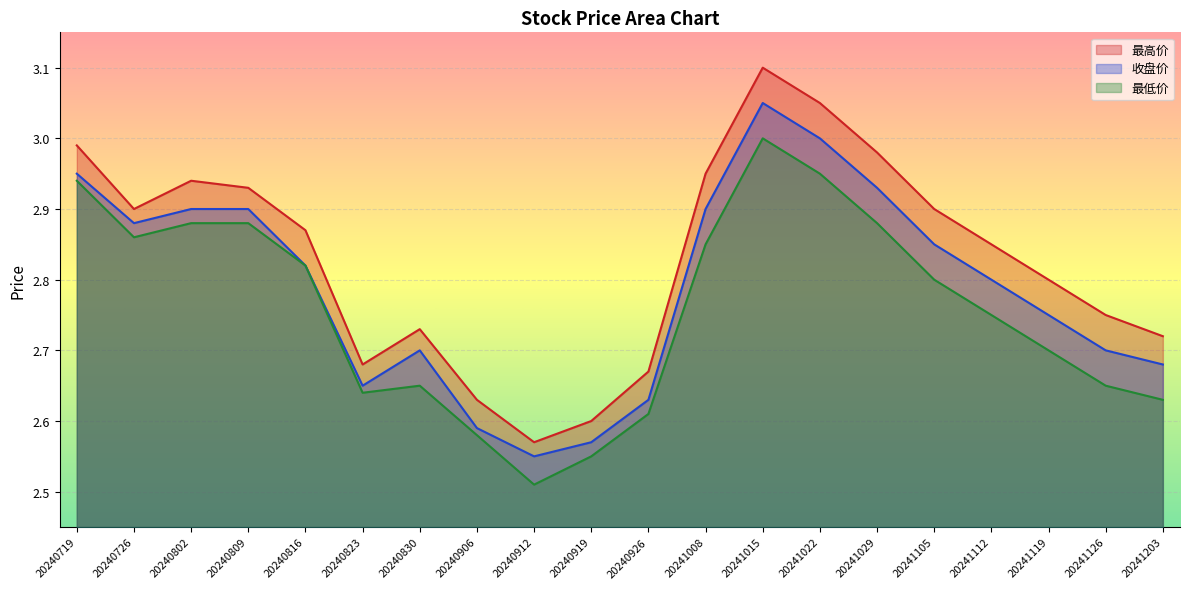

At which label is 最低价 closest to 2?

20240912